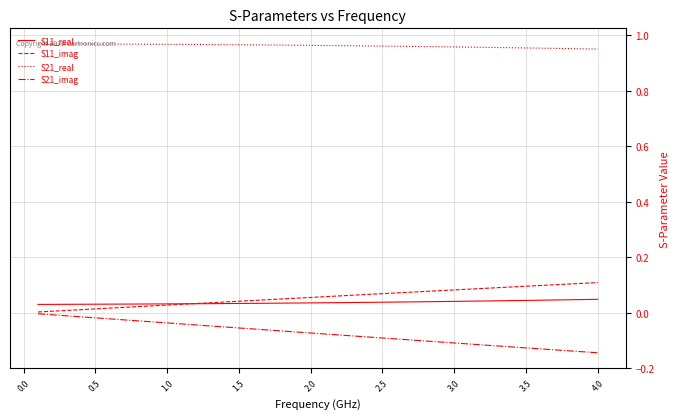

True or false: S21_imag and S21_real cross at least once.

False